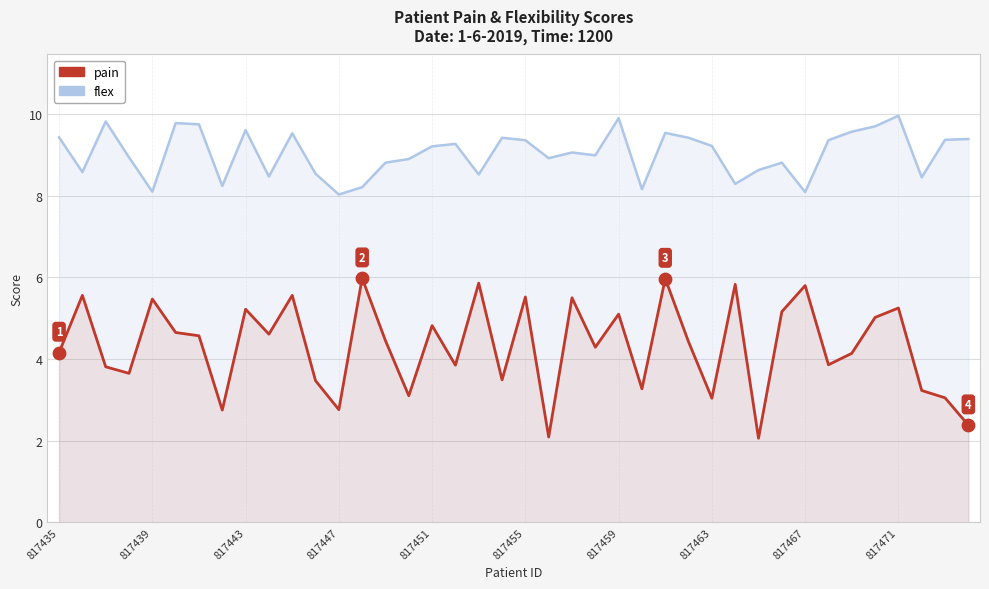

At how many categories does at least one series exceed 4?

40